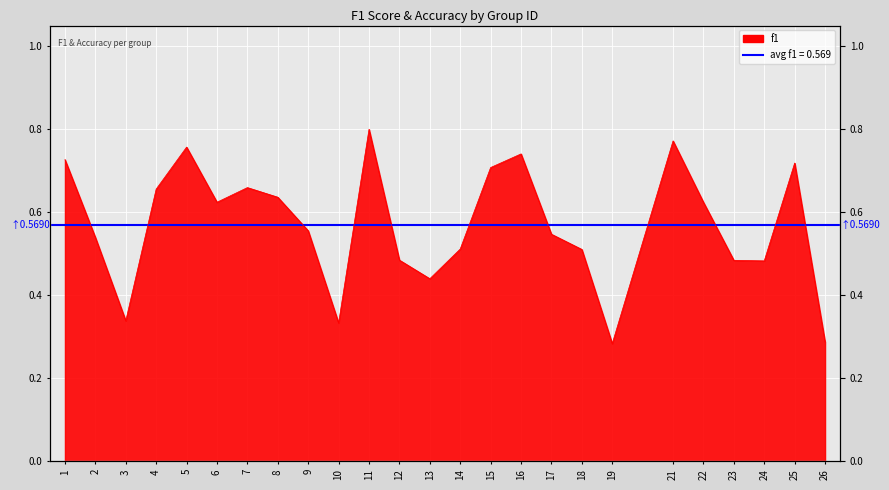

What value does the data have at 22?

0.6